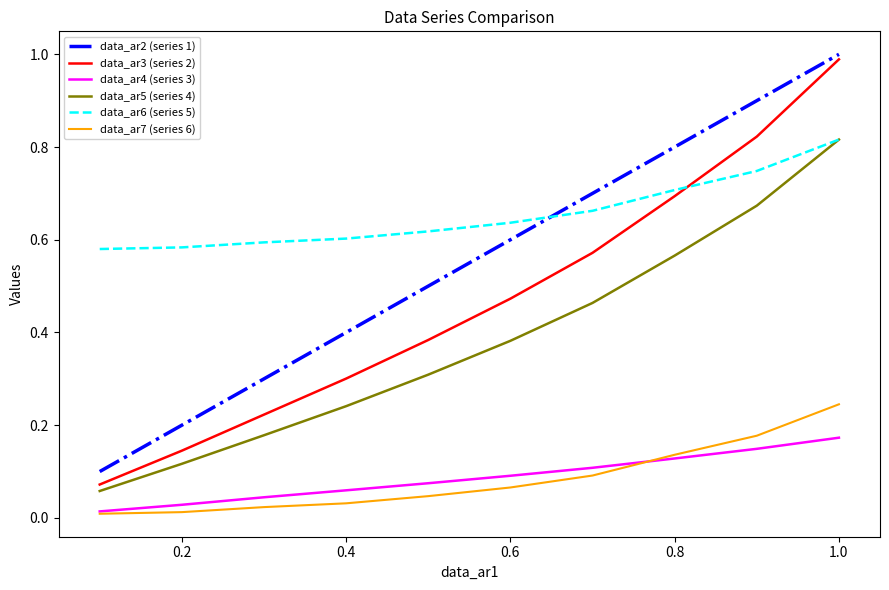

Which series has the largest range (max minus min)?

data_ar3 (series 2)